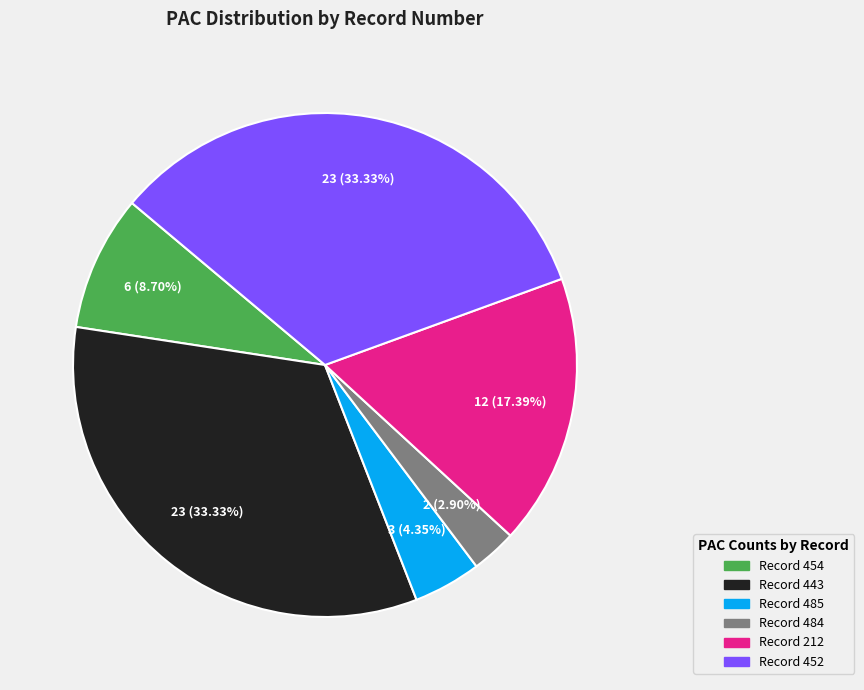

Is there any slice that represents more than half of the pie?

No